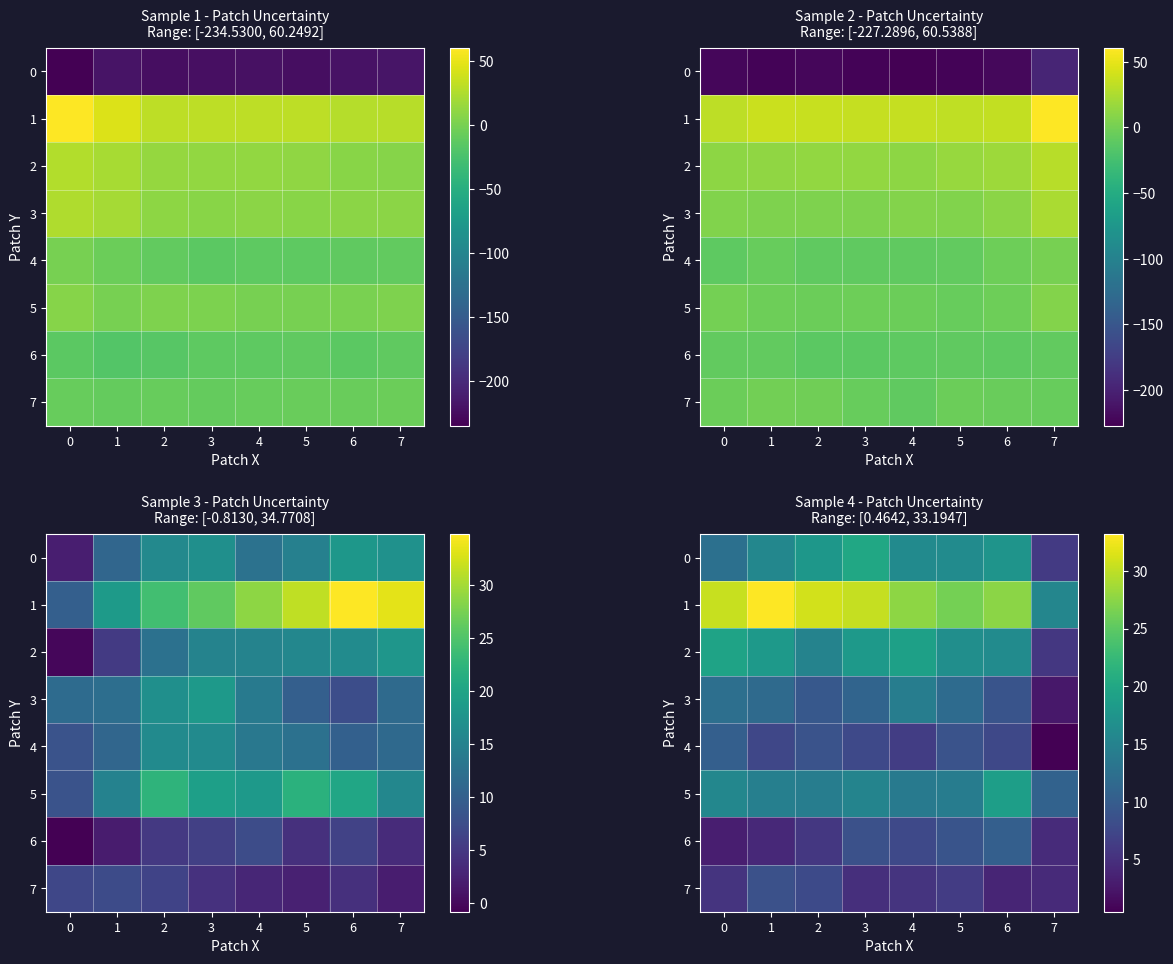

List the series in order of their peak value, lowest first.

7, 6, 4, 3, 5, 2, 0, 1